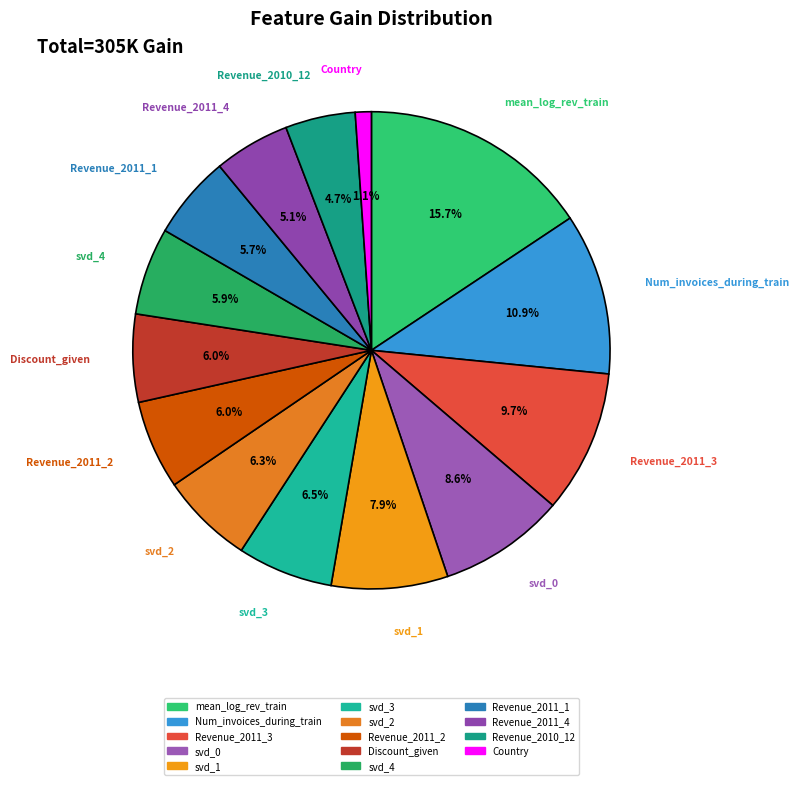

To the nearest percent, what is the average slice percentage?

7%